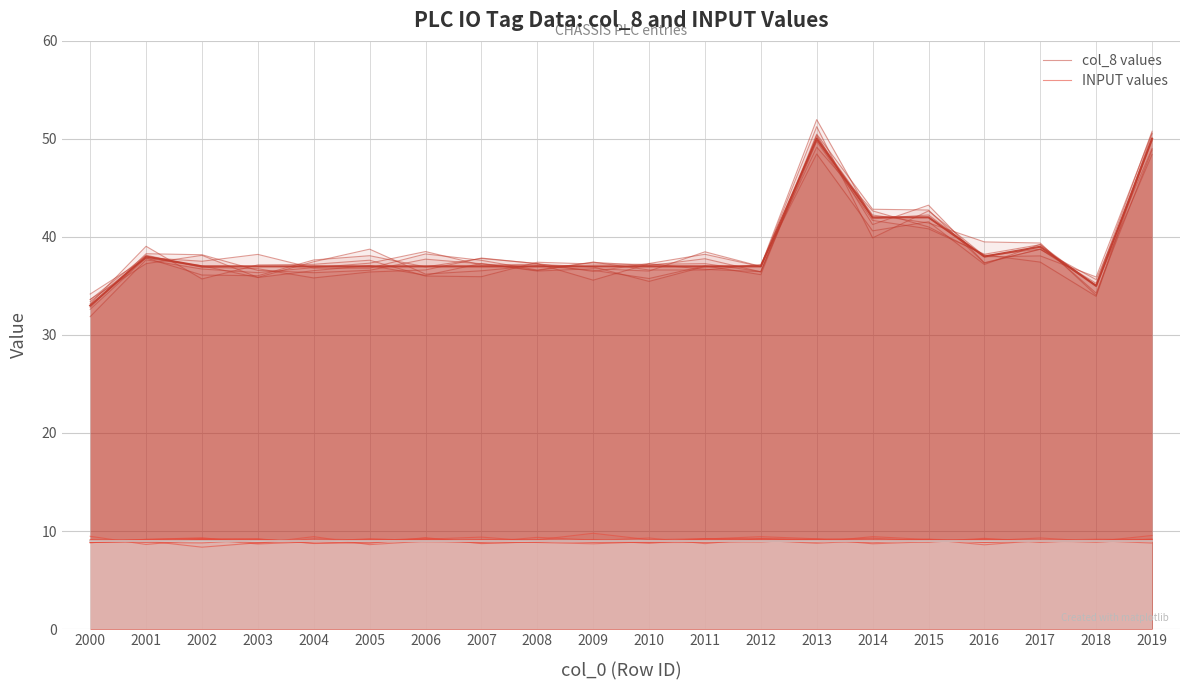

List the series in order of their overall mean, highest first.

col_8 values, INPUT values